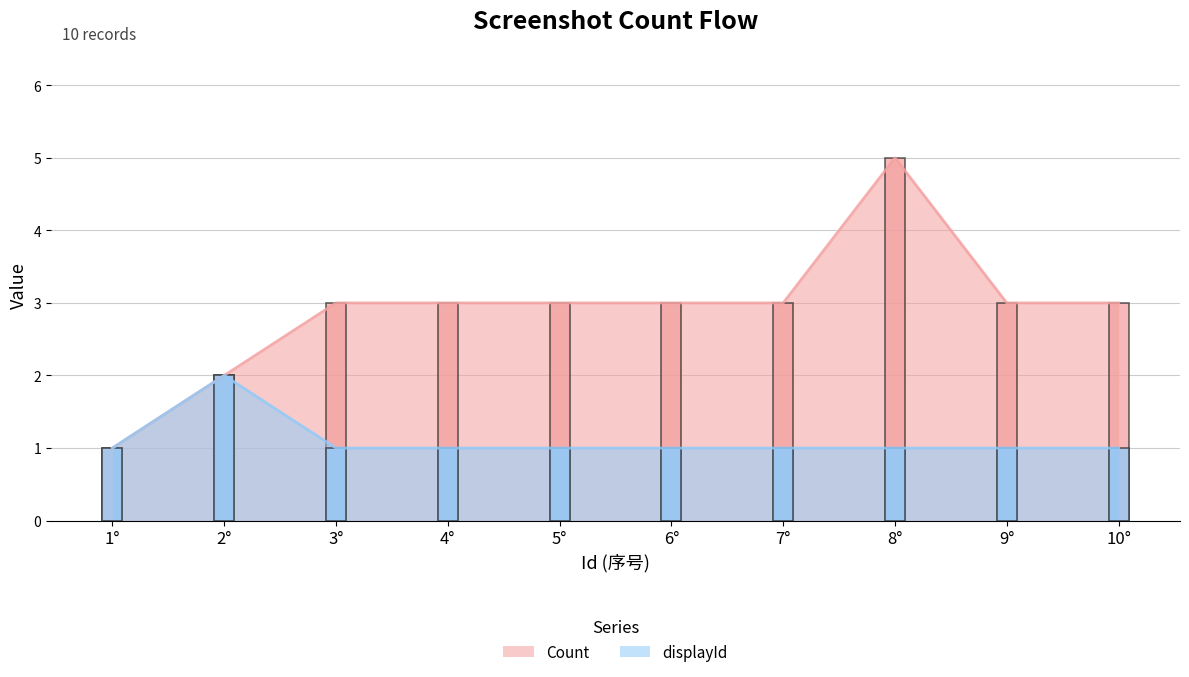

What is the value of the displayId point at the 7th from the left?

1